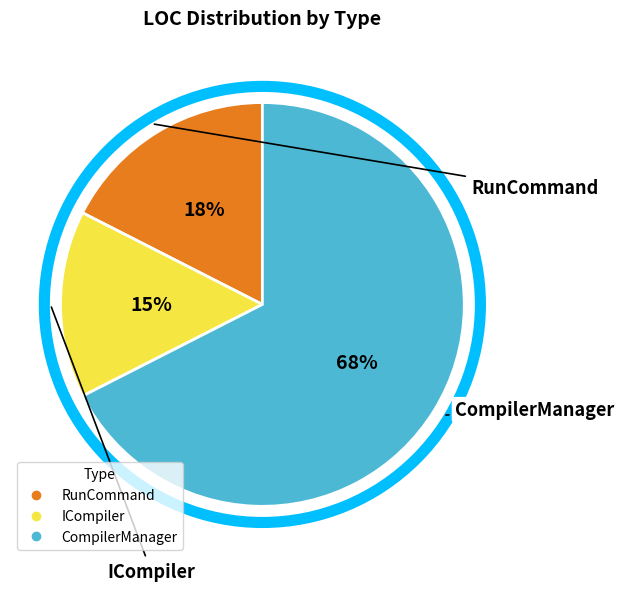

What percentage is the ICompiler slice, to the nearest percent?

15%